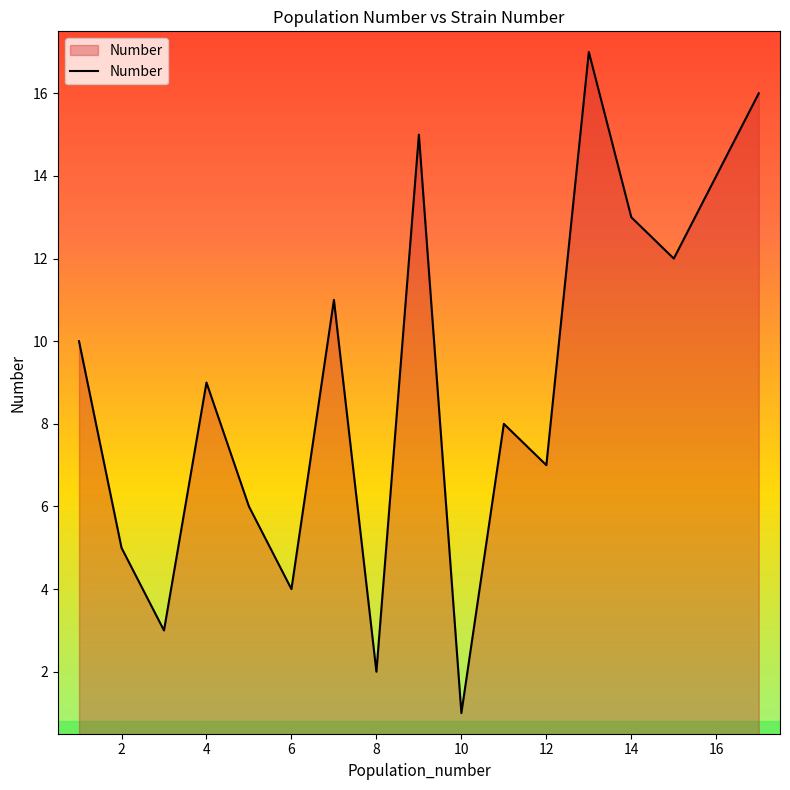

What is the maximum value shown in the chart?

17